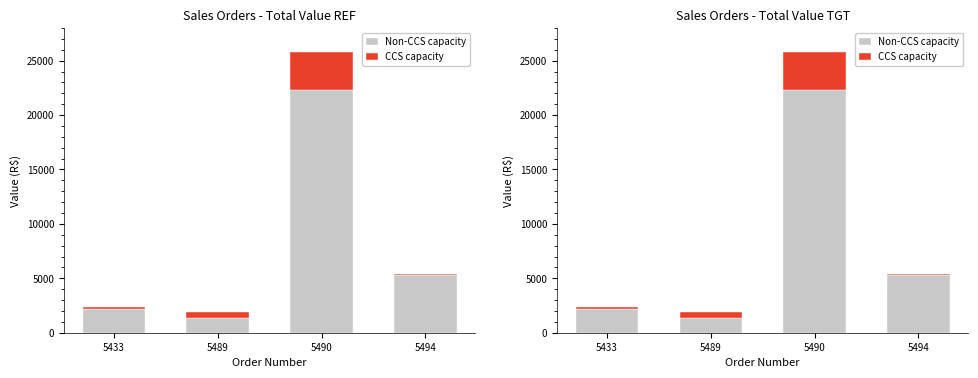

What is the value of the Non-CCS capacity bar at the 3rd from the left?

22261.0